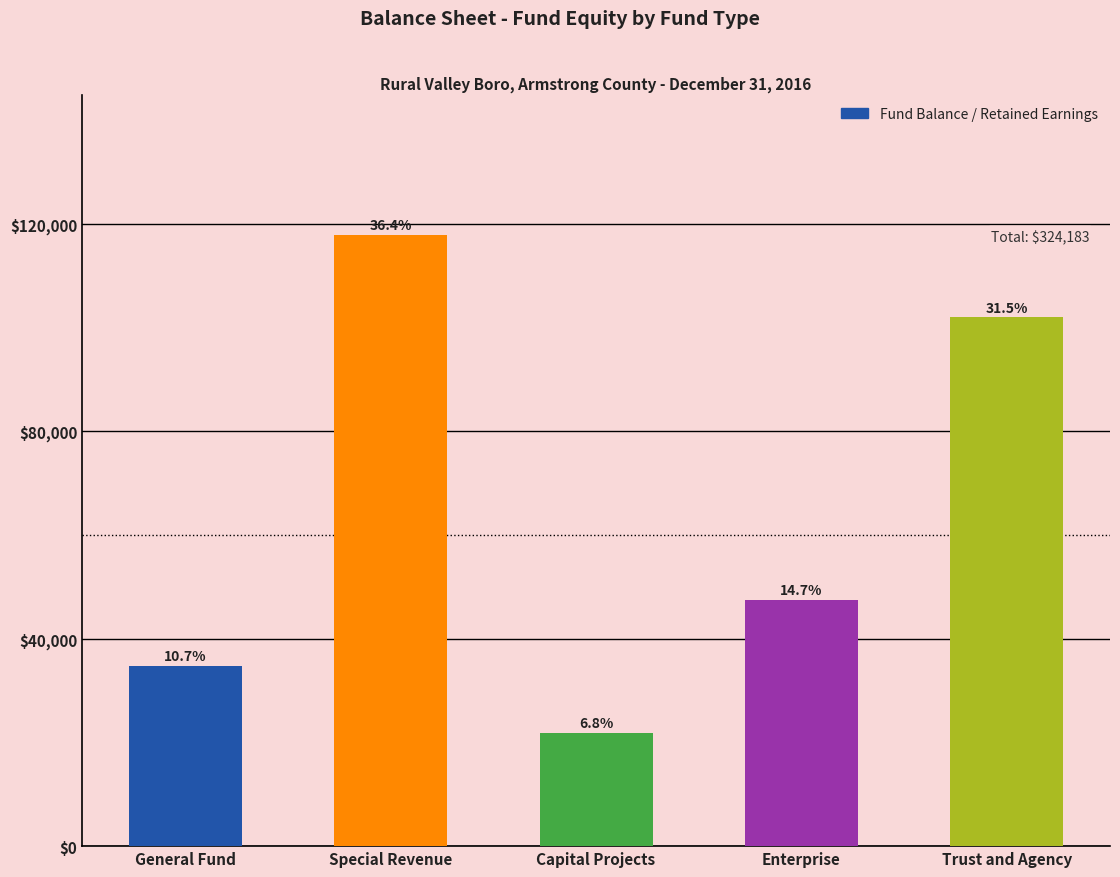

Does the chart contain any negative values?

No